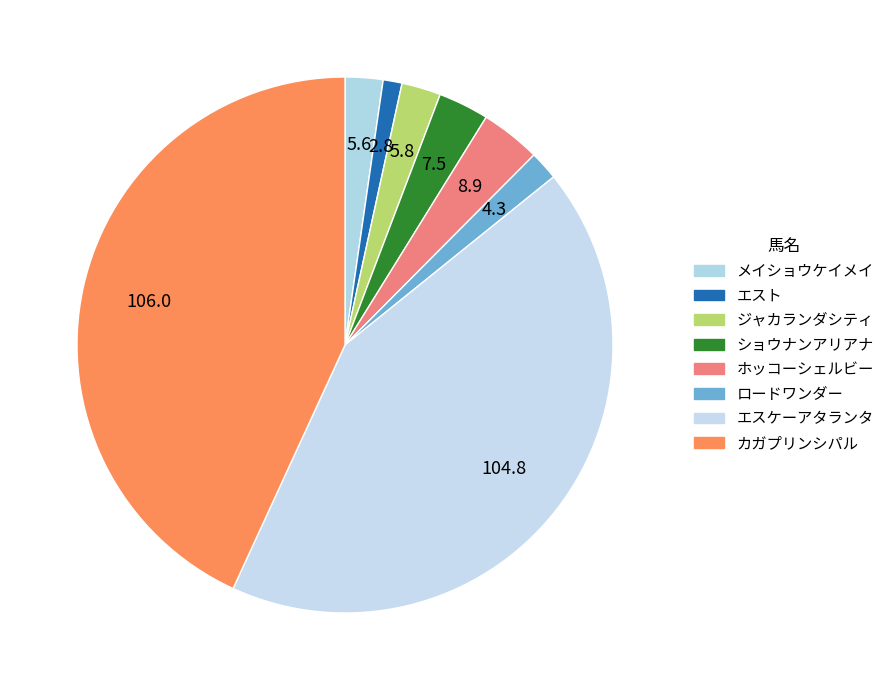

The メイショウケイメイ slice represents 2% of the pie. True or false?

True